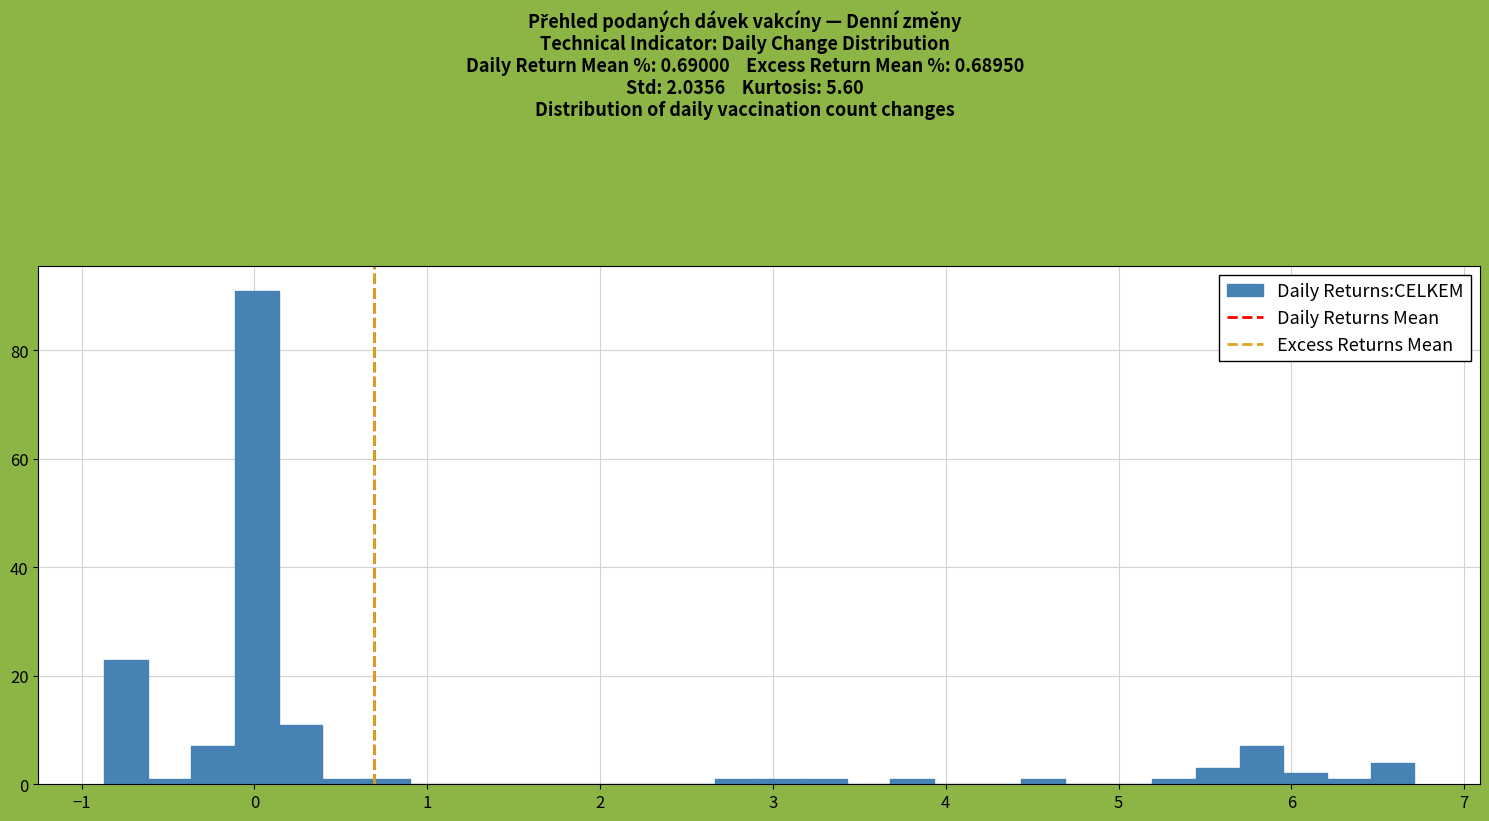

Read against the x-axis, roughly where is the centre of the tallest bar?

0.0